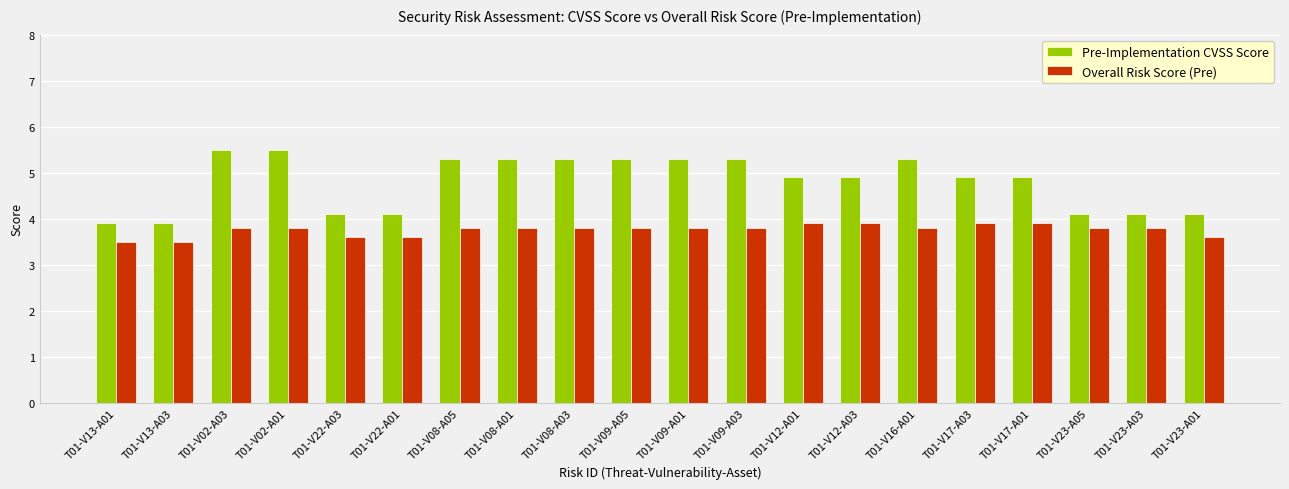

Reading left to right, what are all the values shown in this chart?

Pre-Implementation CVSS Score: 3.9	3.9	5.5	5.5	4.1	4.1	5.3	5.3	5.3	5.3	5.3	5.3	4.9	4.9	5.3	4.9	4.9	4.1	4.1	4.1
Overall Risk Score (Pre): 3.5	3.5	3.8	3.8	3.6	3.6	3.8	3.8	3.8	3.8	3.8	3.8	3.9	3.9	3.8	3.9	3.9	3.8	3.8	3.6